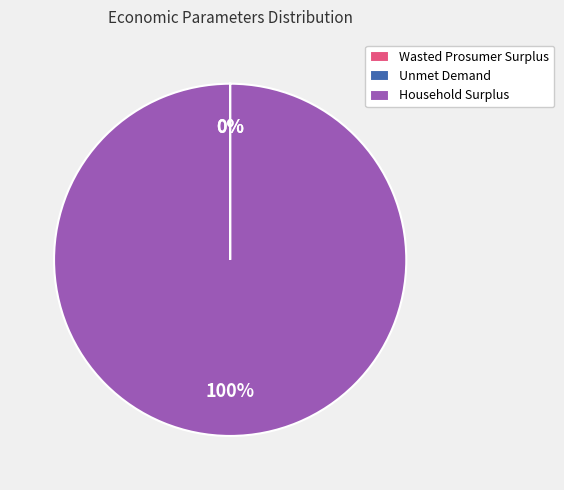

Does Household Surplus represent more than half of the total?

Yes